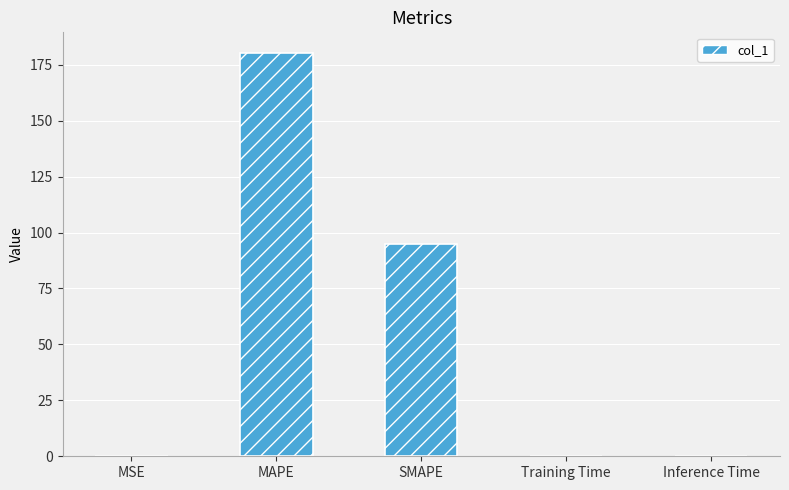

Between Inference Time and MAPE, which is larger?

MAPE